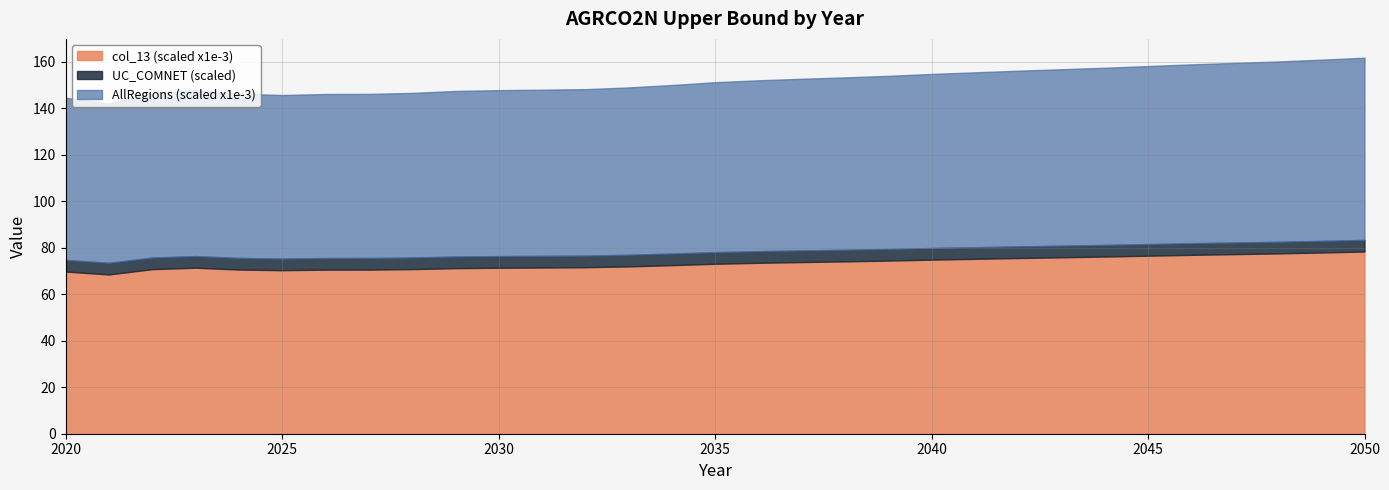

What value does the col_13 series have at 2038?

74.2